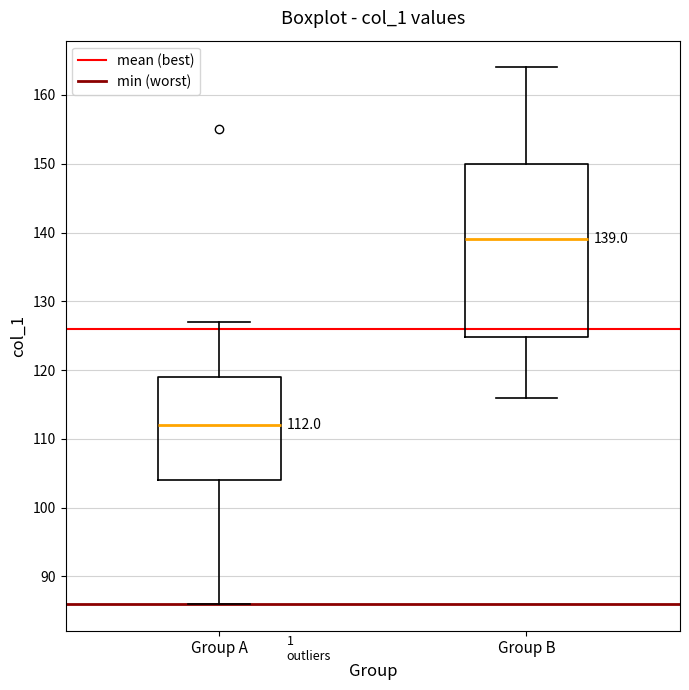

Which box's median line is the highest?

Group B